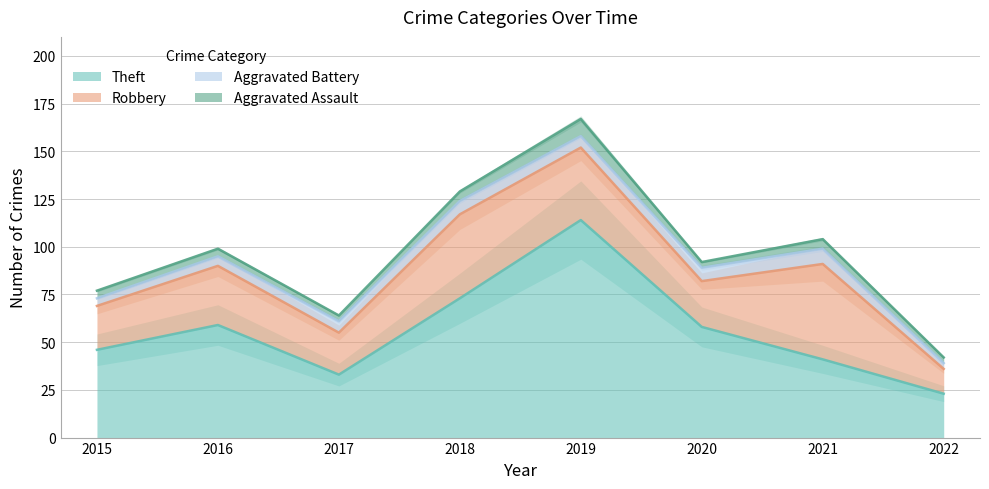

What are all the series names shown in the legend?

Theft, Robbery, Aggravated Battery, Aggravated Assault